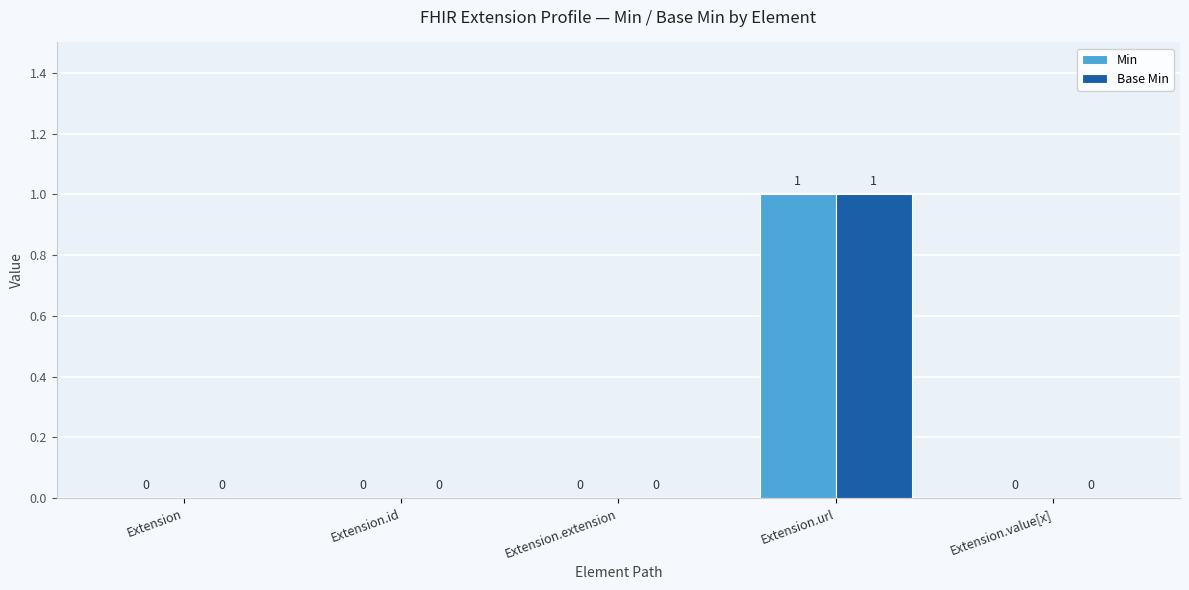

At which category is the sum across all series the highest?

Extension.url